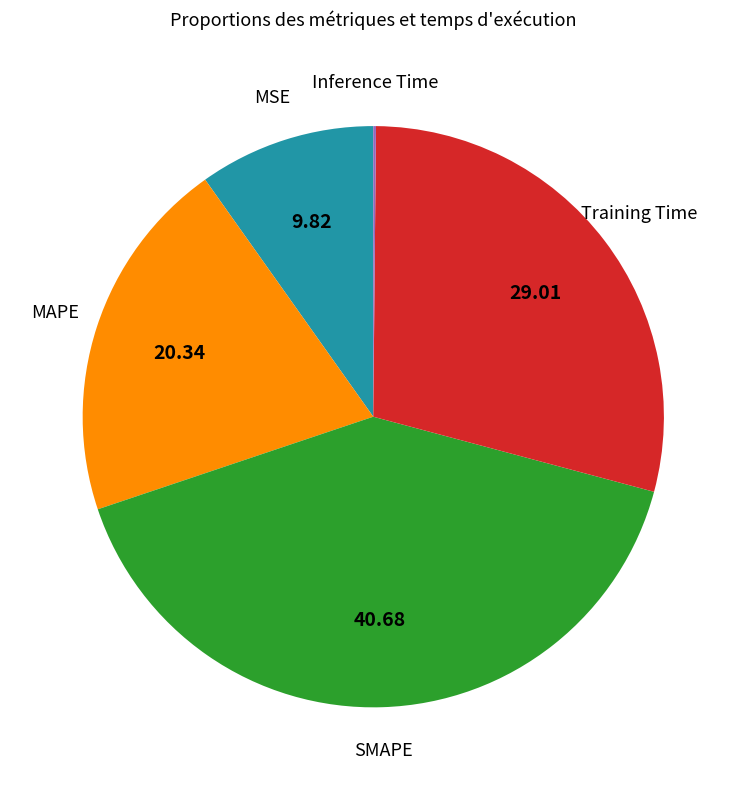

Is there any slice that represents more than half of the pie?

No